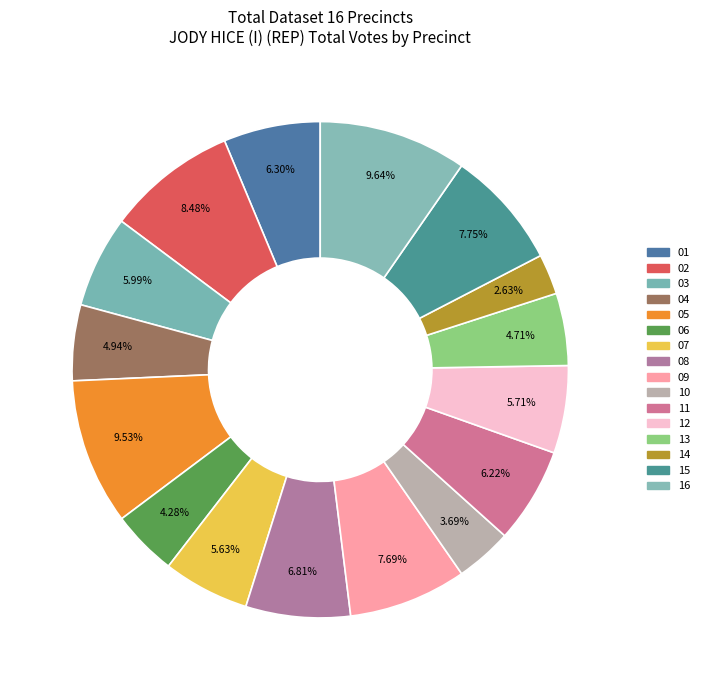

How many segments does this pie chart have?

16